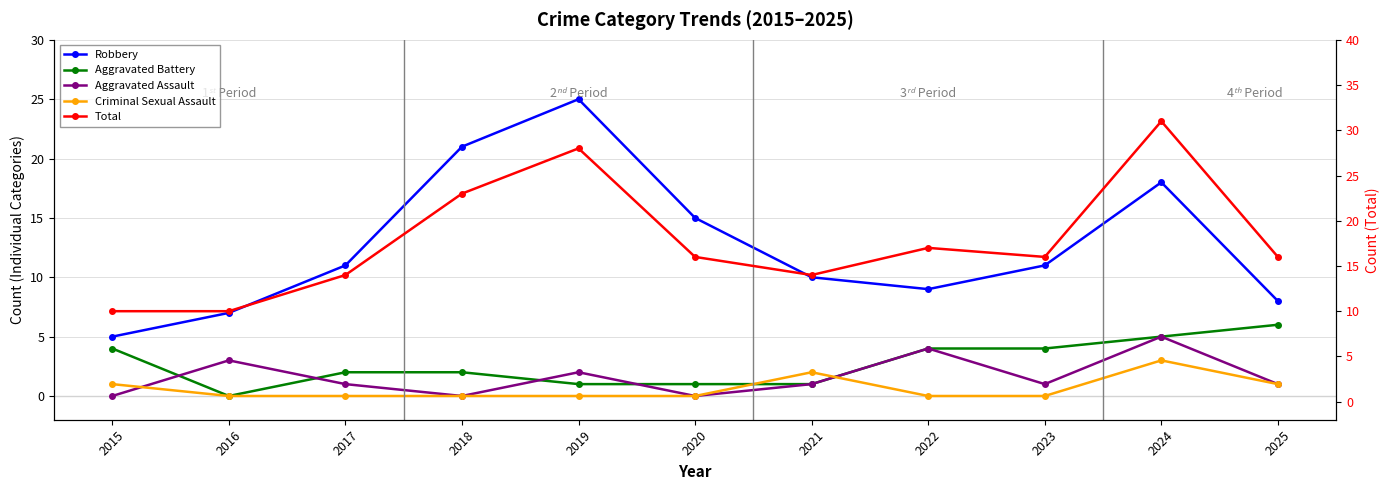

What is the average value of the Aggravated Battery series?

3